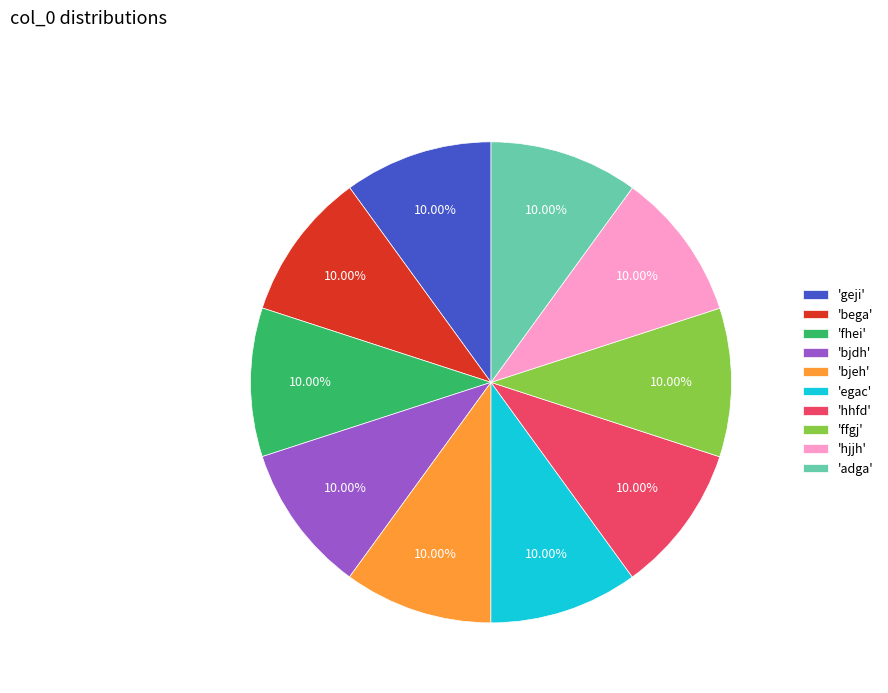

Combined, do 'bjdh' and 'fhei' account for over 50%?

No